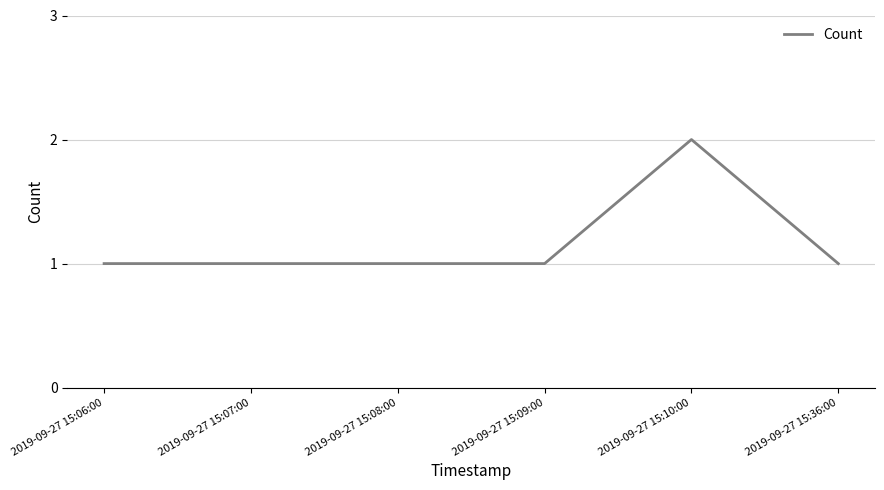

What position from the right is 2019-09-27 15:10:00?

2